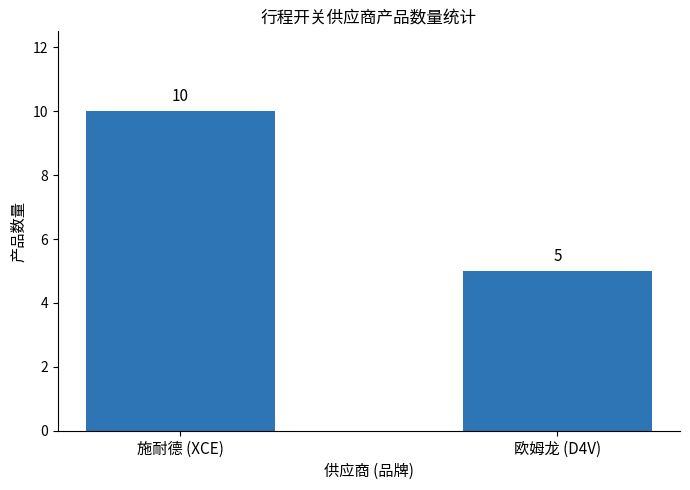

List the labels in order of value, largest first.

施耐德 (XCE), 欧姆龙 (D4V)